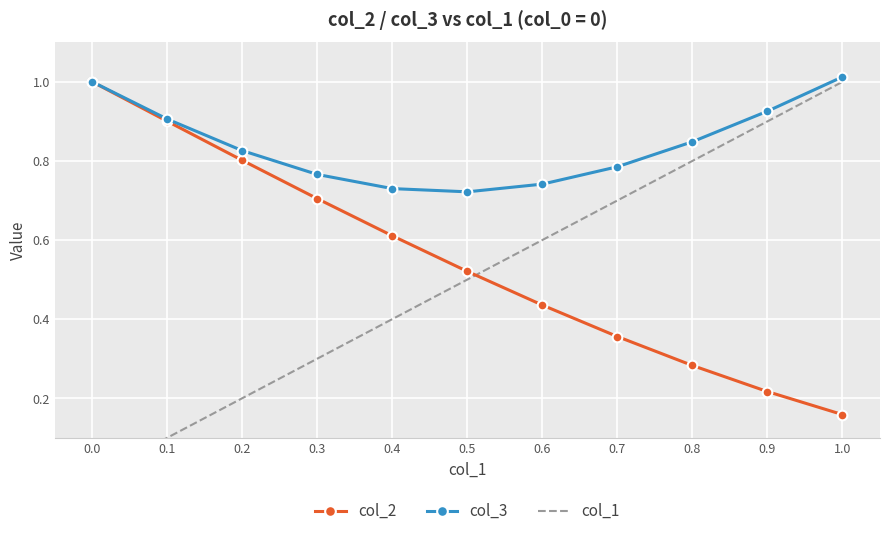

The col_3 series shows 1.0 at 1.0. True or false?

True